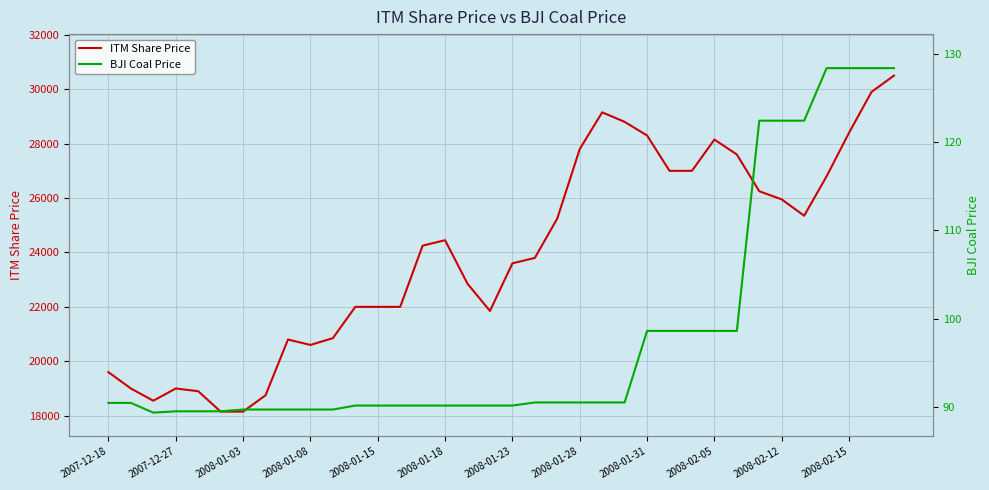

Reading left to right, transcribe all the data shown in this chart.

ITM Share Price: 19600.0	19000.0	18550.0	19000.0	18900.0	18150.0	18150.0	18750.0	20800.0	20600.0	20850.0	22000.0	22000.0	22000.0	24250.0	24450.0	22850.0	21850.0	23600.0	23800.0	25250.0	27800.0	29150.0	28800.0	28300.0	27000.0	27000.0	28150.0	27600.0	26250.0	25950.0	25350.0	26800.0	28400.0	29900.0	30500.0
BJI Coal Price: 90.5	90.5	89.3	89.5	89.5	89.5	89.7	89.7	89.7	89.7	89.7	90.2	90.2	90.2	90.2	90.2	90.2	90.2	90.2	90.5	90.5	90.5	90.5	90.5	98.6	98.6	98.6	98.6	98.6	122.4	122.4	122.4	128.3	128.3	128.3	128.3